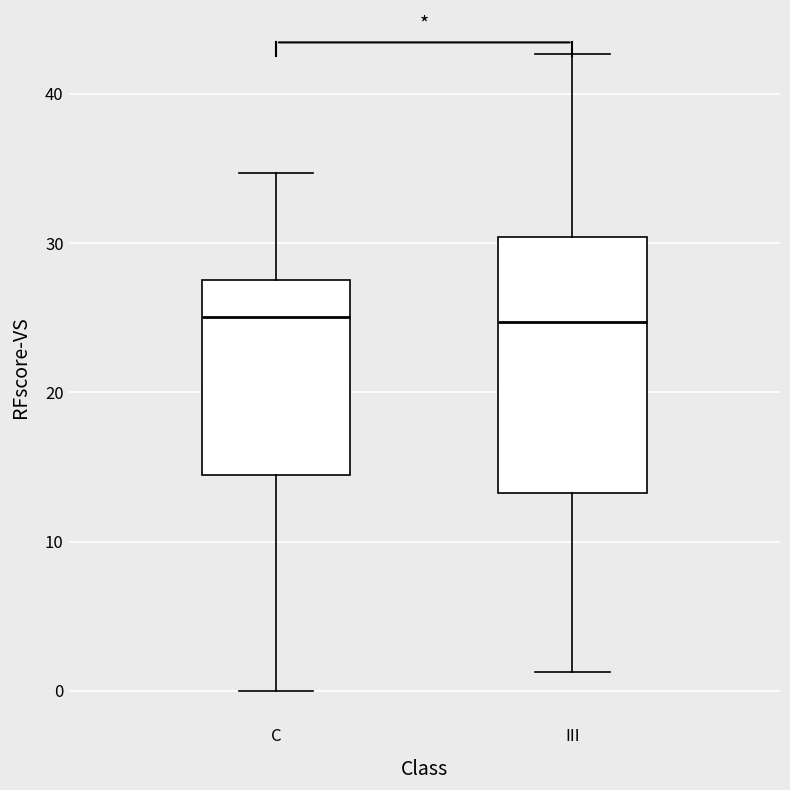

Which box is the tallest, from its lower edge to its upper edge?

III